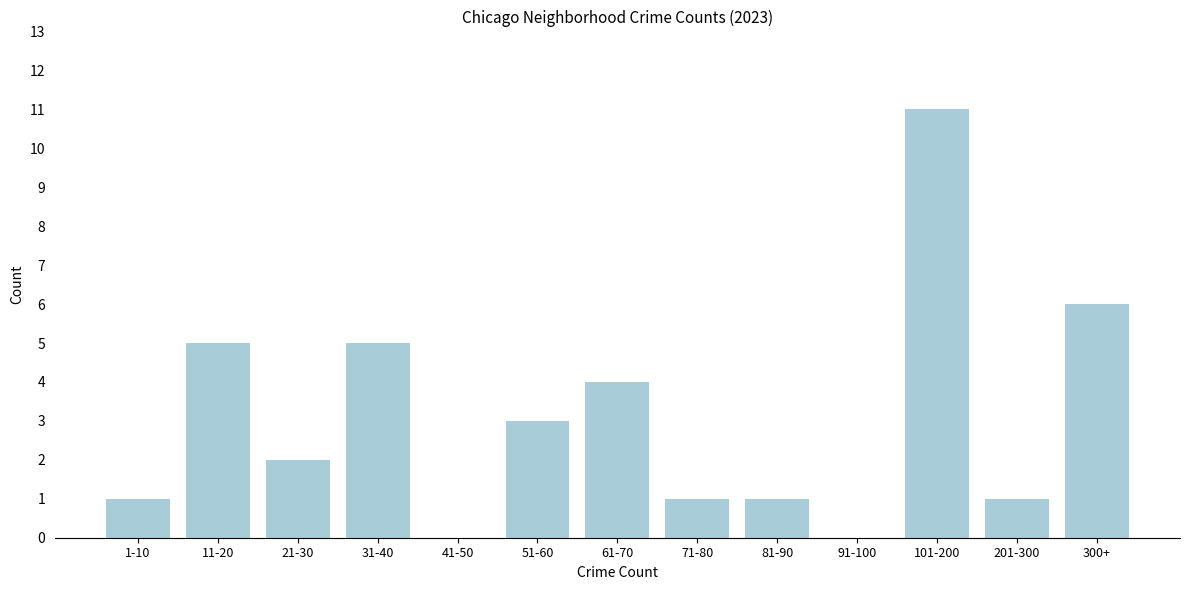

Reading right to left, what are all the values shown in this chart?

300+=6	201-300=1	101-200=11	91-100=0	81-90=1	71-80=1	61-70=4	51-60=3	41-50=0	31-40=5	21-30=2	11-20=5	1-10=1